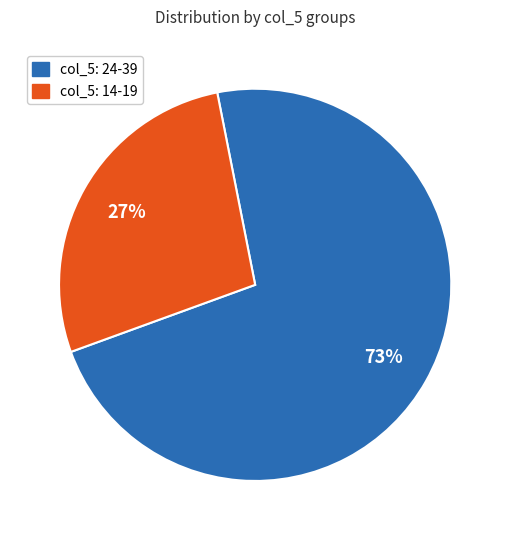

Is there any slice that represents more than half of the pie?

Yes